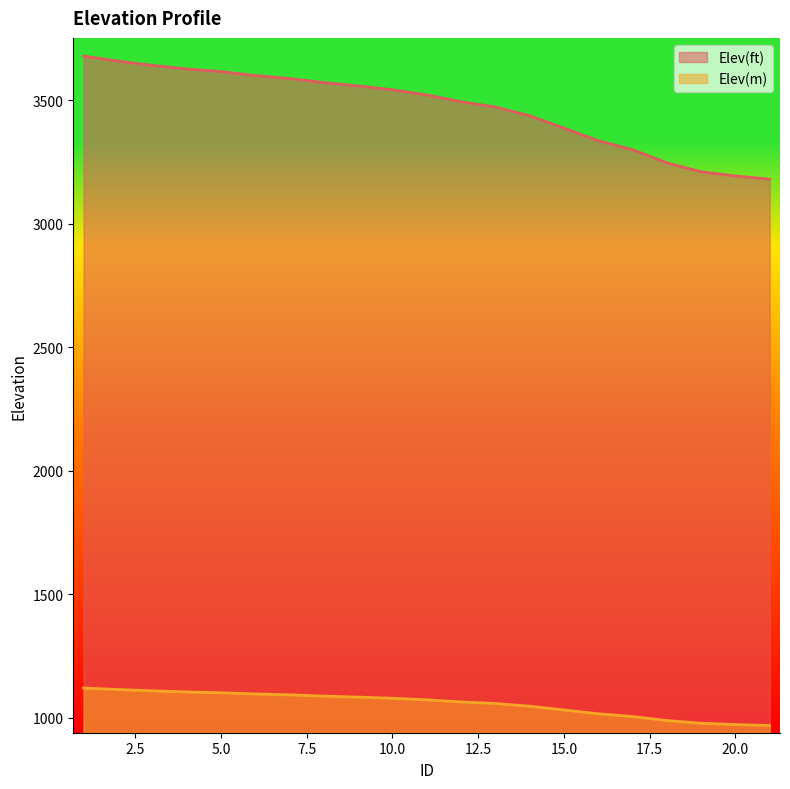

True or false: Elev(m) and Elev(ft) cross at least once.

False